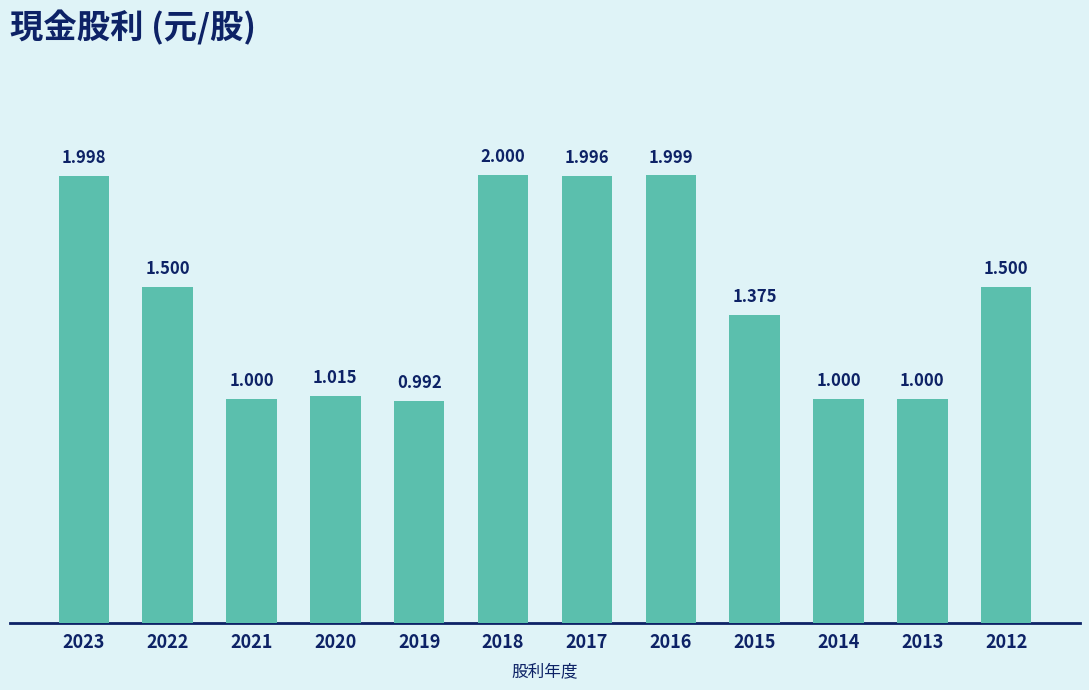

At which category does the chart reach its peak across all series?

2018